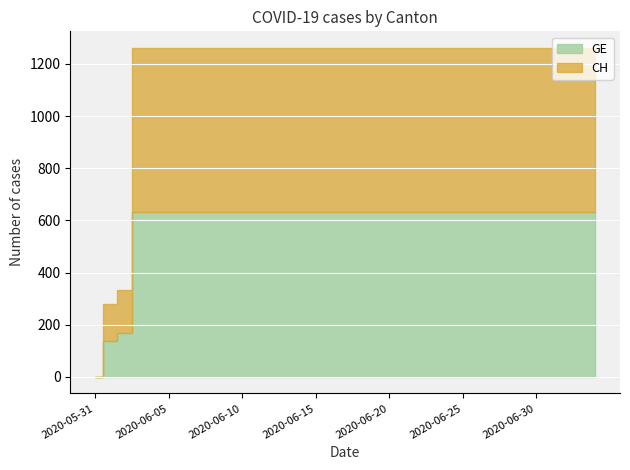

Is it true that GE equals 146 at 2020-06-23?

False